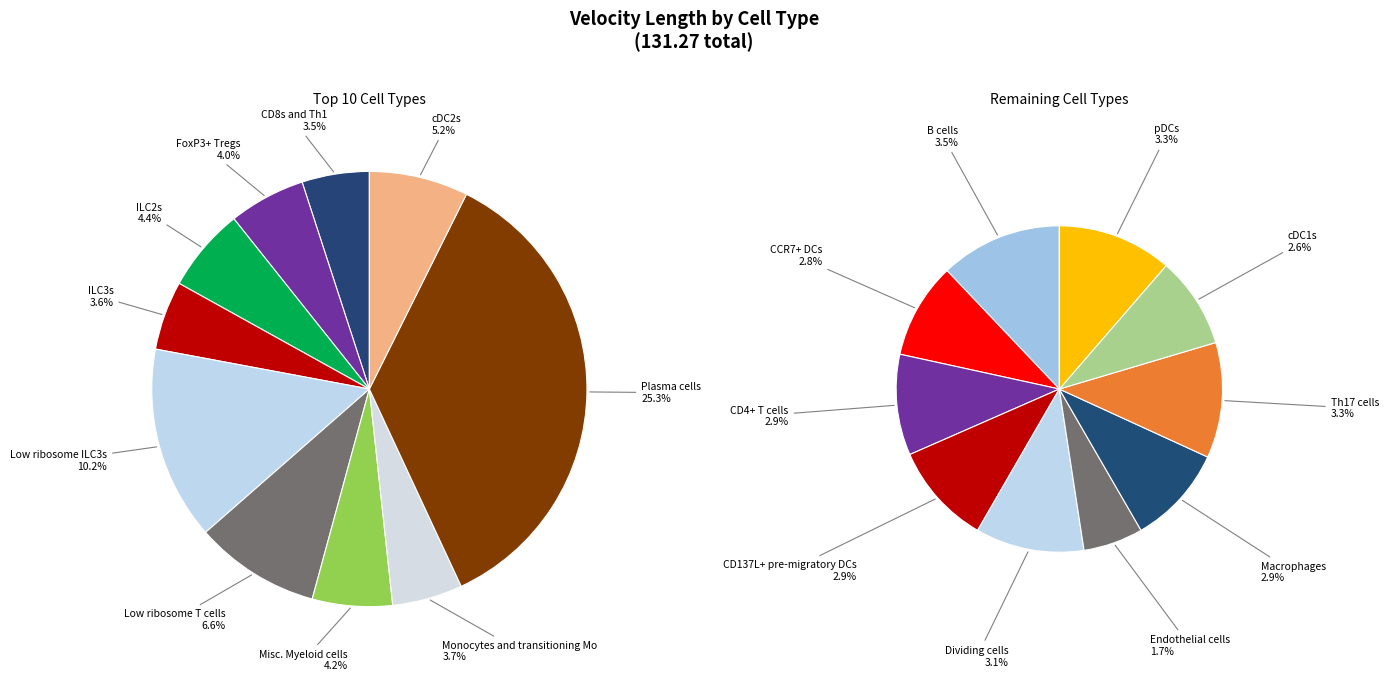

Which slice is the largest?

Plasma cells